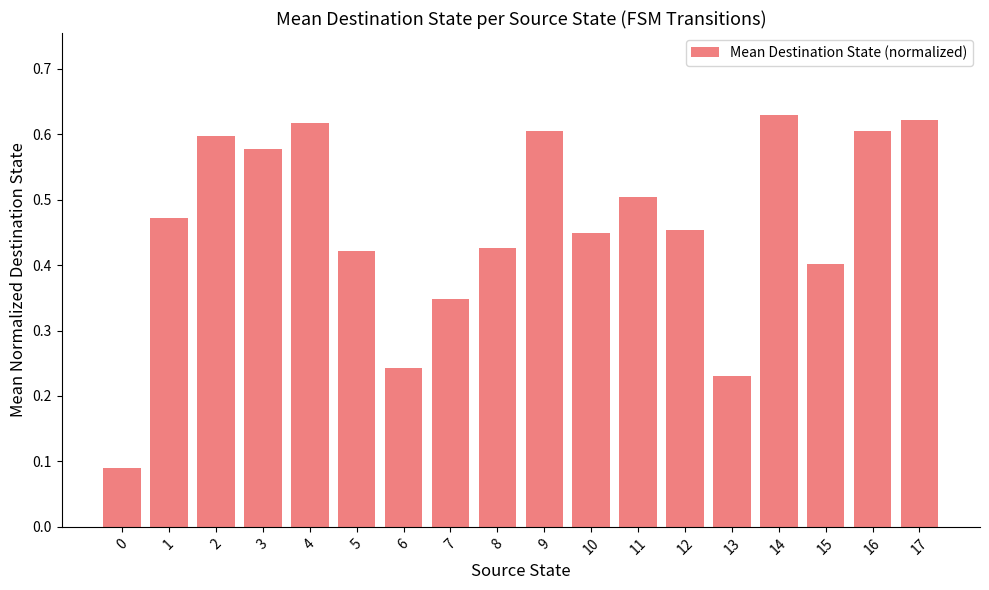

What is the sum of all values?

8.3